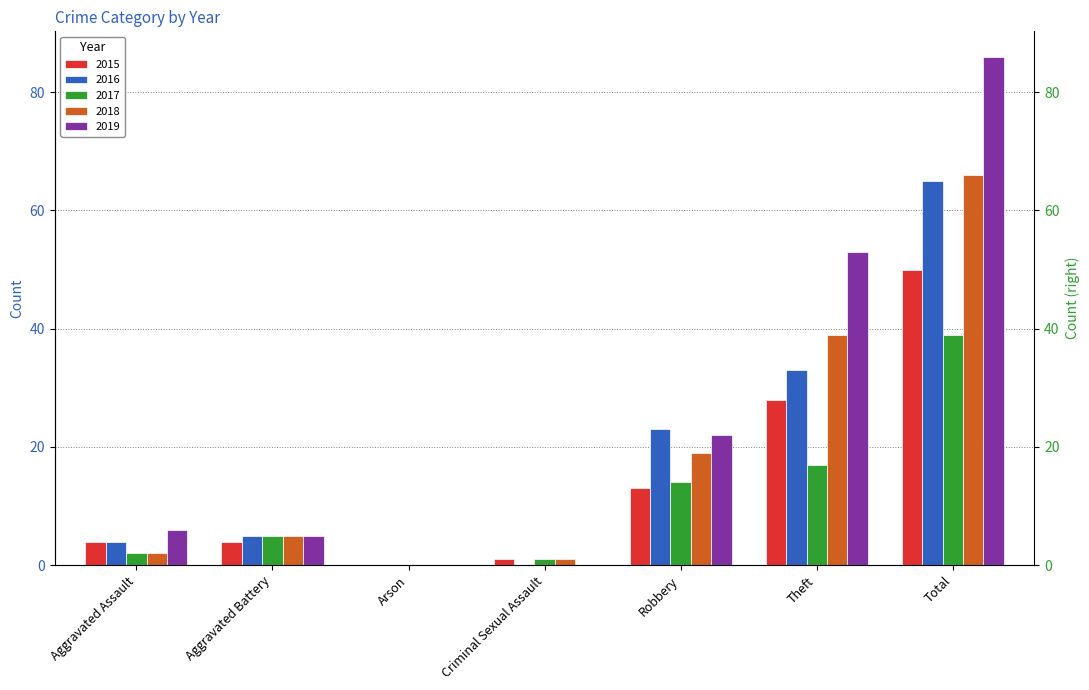

Reading right to left, what are all the values shown in this chart?

2015: 50	28	13	1	0	4	4
2016: 65	33	23	0	0	5	4
2017: 39	17	14	1	0	5	2
2018: 66	39	19	1	0	5	2
2019: 86	53	22	0	0	5	6